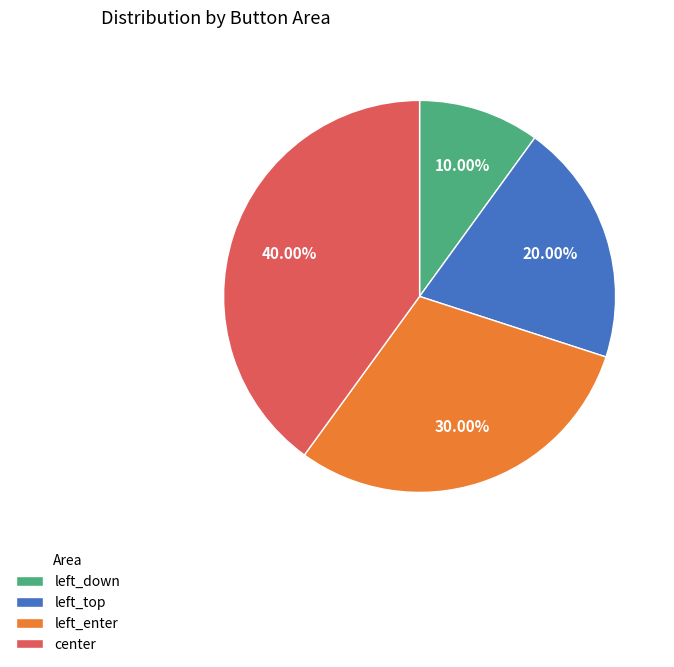

Is there a majority slice in this chart?

No